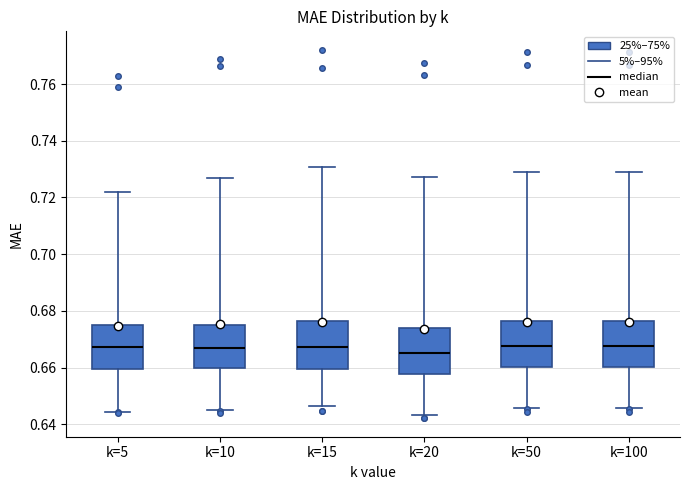

Reading left to right, transcribe this box plot: for each box, give where its median line is, the range the box spans, and where its two whiskers end, as read against the y-axis. The values are not printed on the chart, so give them approximately, as read against the axis.

k=5: median 0.668, box 0.660 to 0.676, whiskers 0.644 to 0.722
k=10: median 0.668, box 0.660 to 0.676, whiskers 0.646 to 0.728
k=15: median 0.668, box 0.660 to 0.676, whiskers 0.646 to 0.730
k=20: median 0.666, box 0.658 to 0.674, whiskers 0.644 to 0.728
k=50: median 0.668, box 0.660 to 0.676, whiskers 0.646 to 0.728
k=100: median 0.668, box 0.660 to 0.676, whiskers 0.646 to 0.728